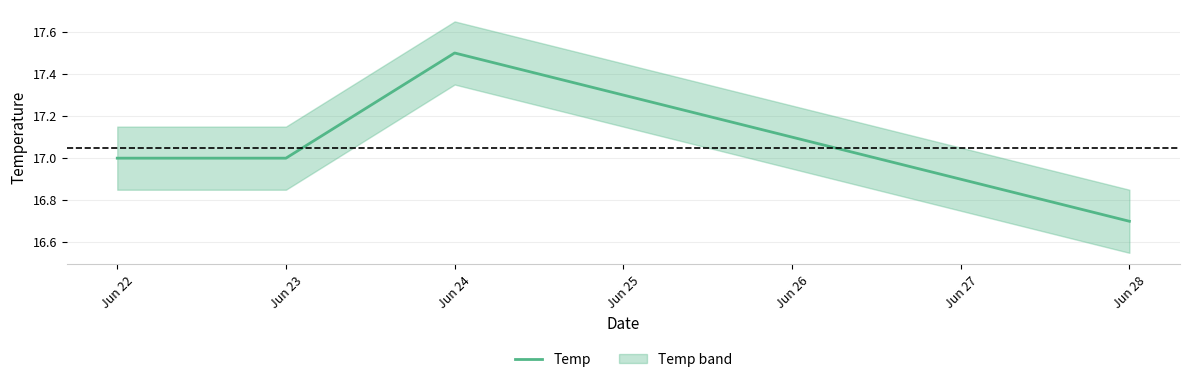

What is the smallest value displayed?

16.7